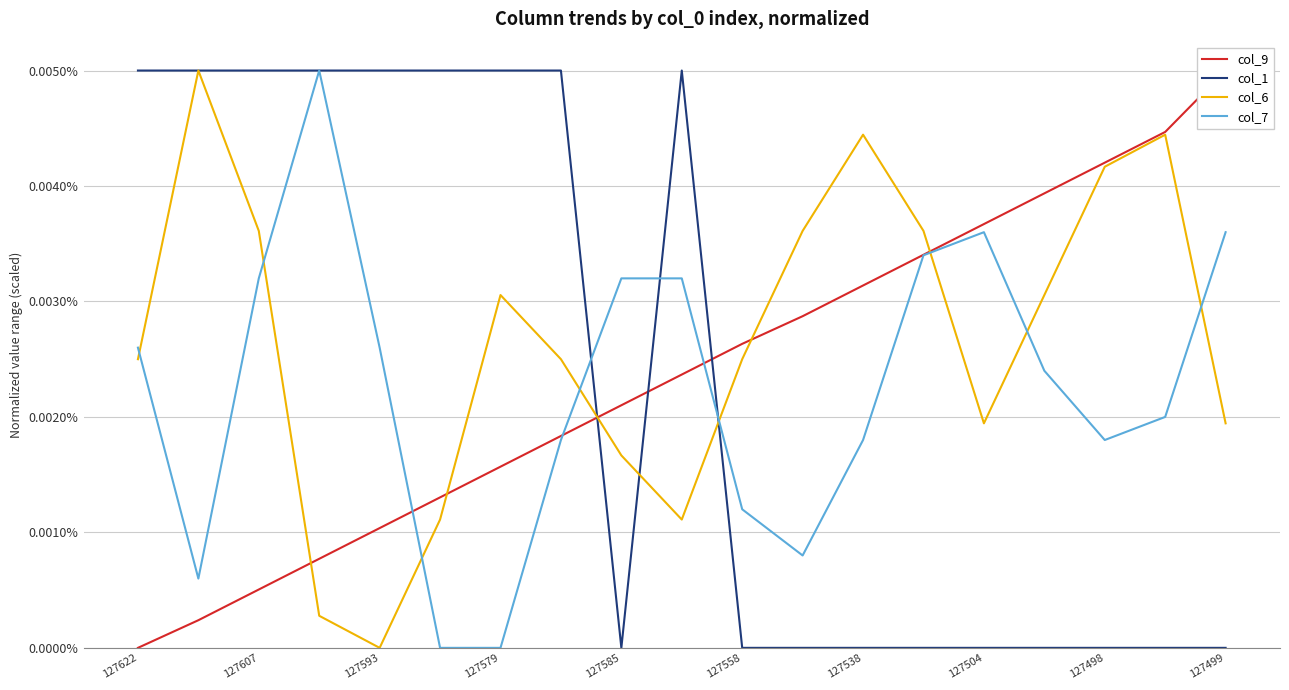

Which series changed the most between 127498 and 17?

col_6